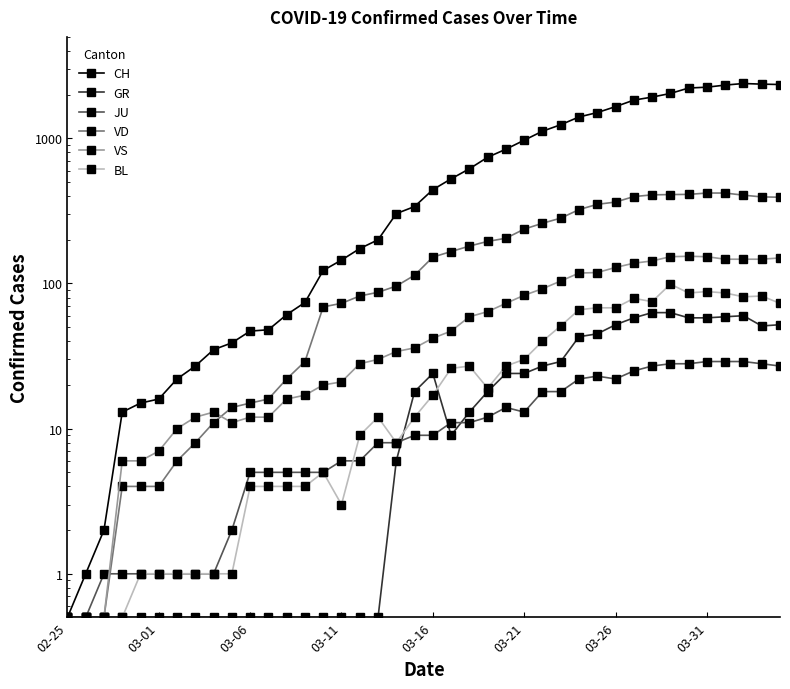

What is the lowest value of the VD series?

0.5